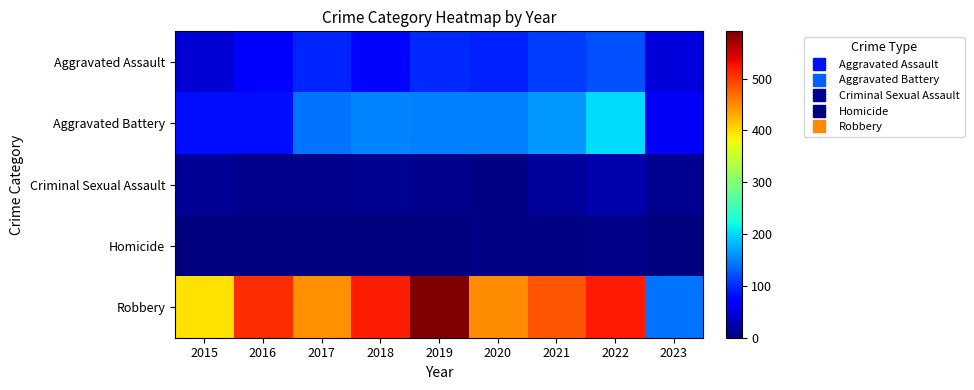

Which series has the largest total across all categories?

Robbery